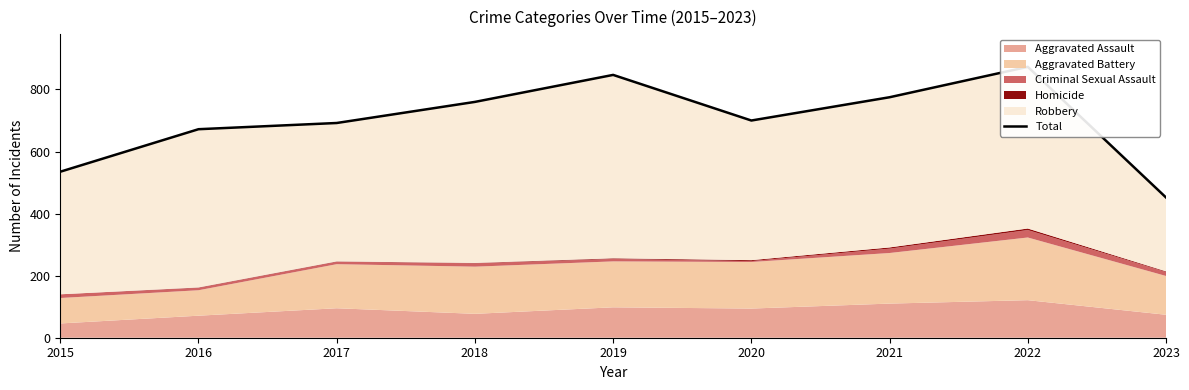

List the labels in order of value, smallest first.

2023, 2015, 2016, 2017, 2020, 2018, 2021, 2019, 2022